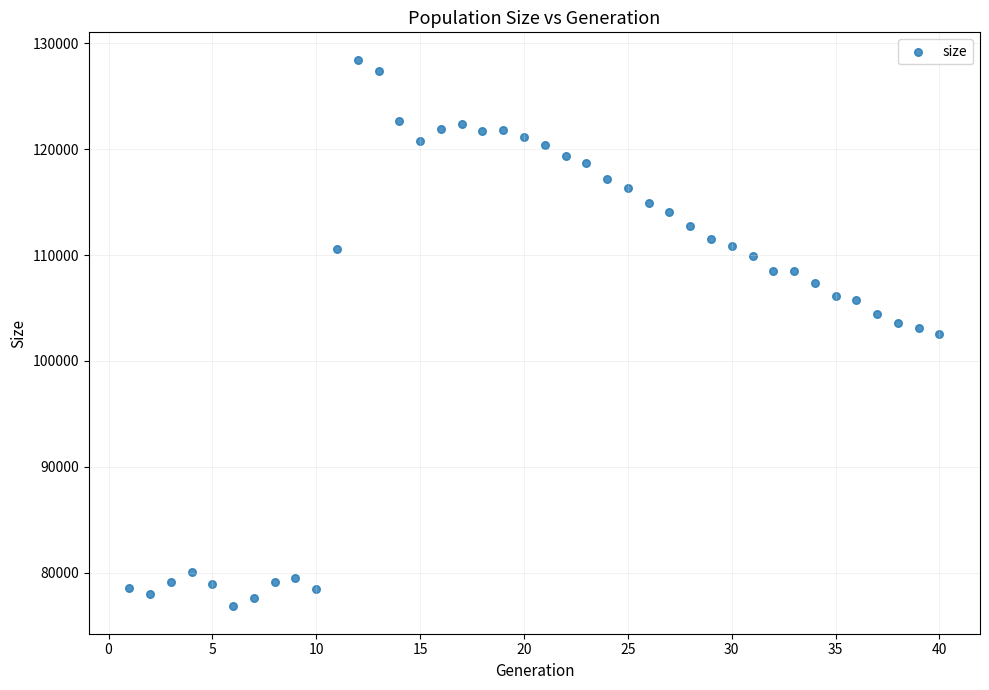

What is the range of Y values (max minus min)?

51653